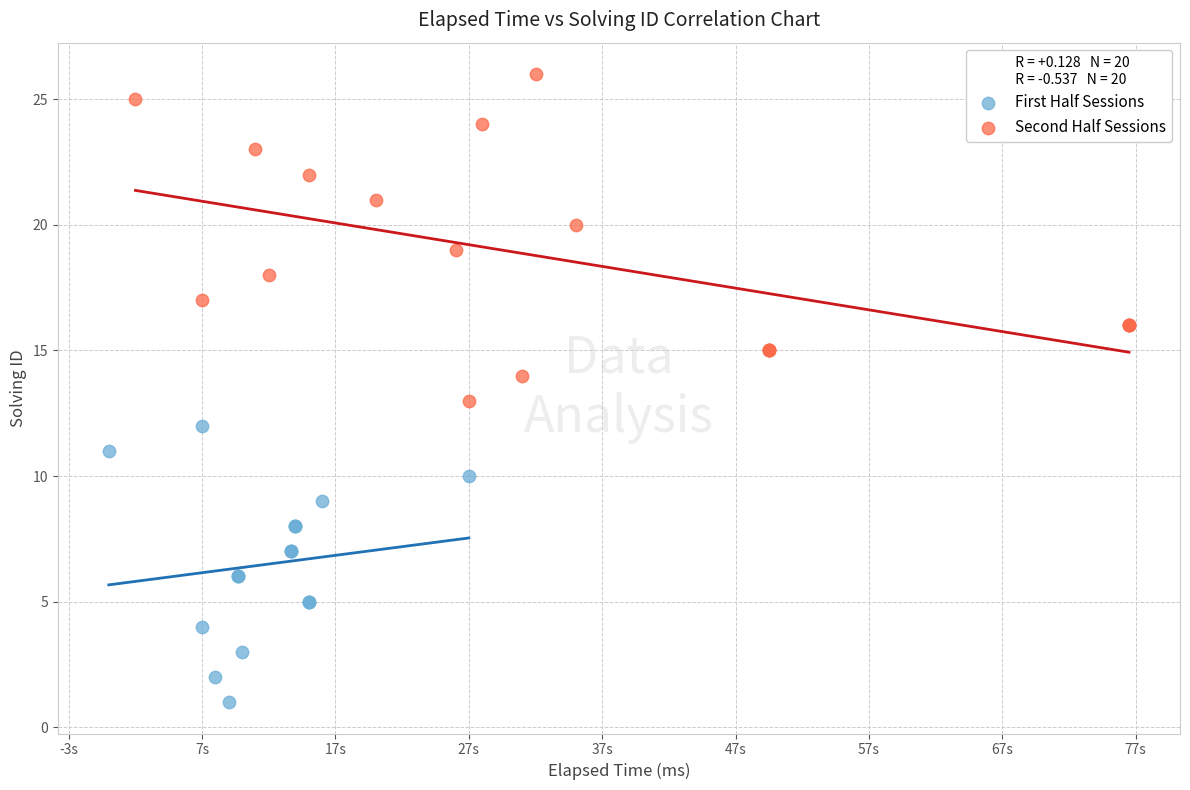

Which series reaches the maximum Y coordinate?

Second Half Sessions